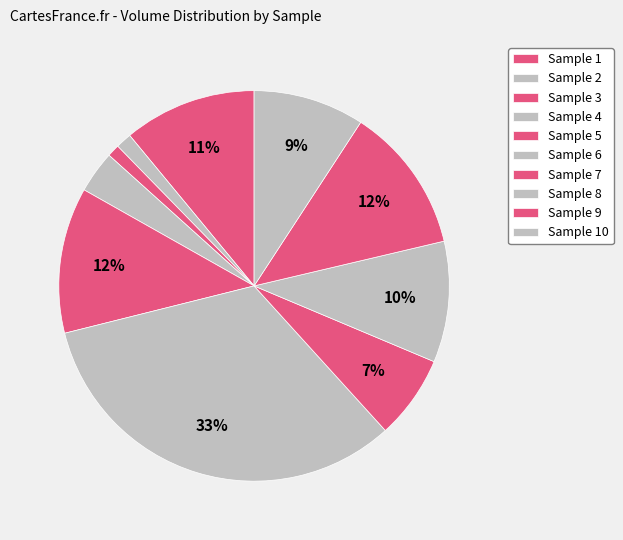

Count the number of slices in the pie.

10